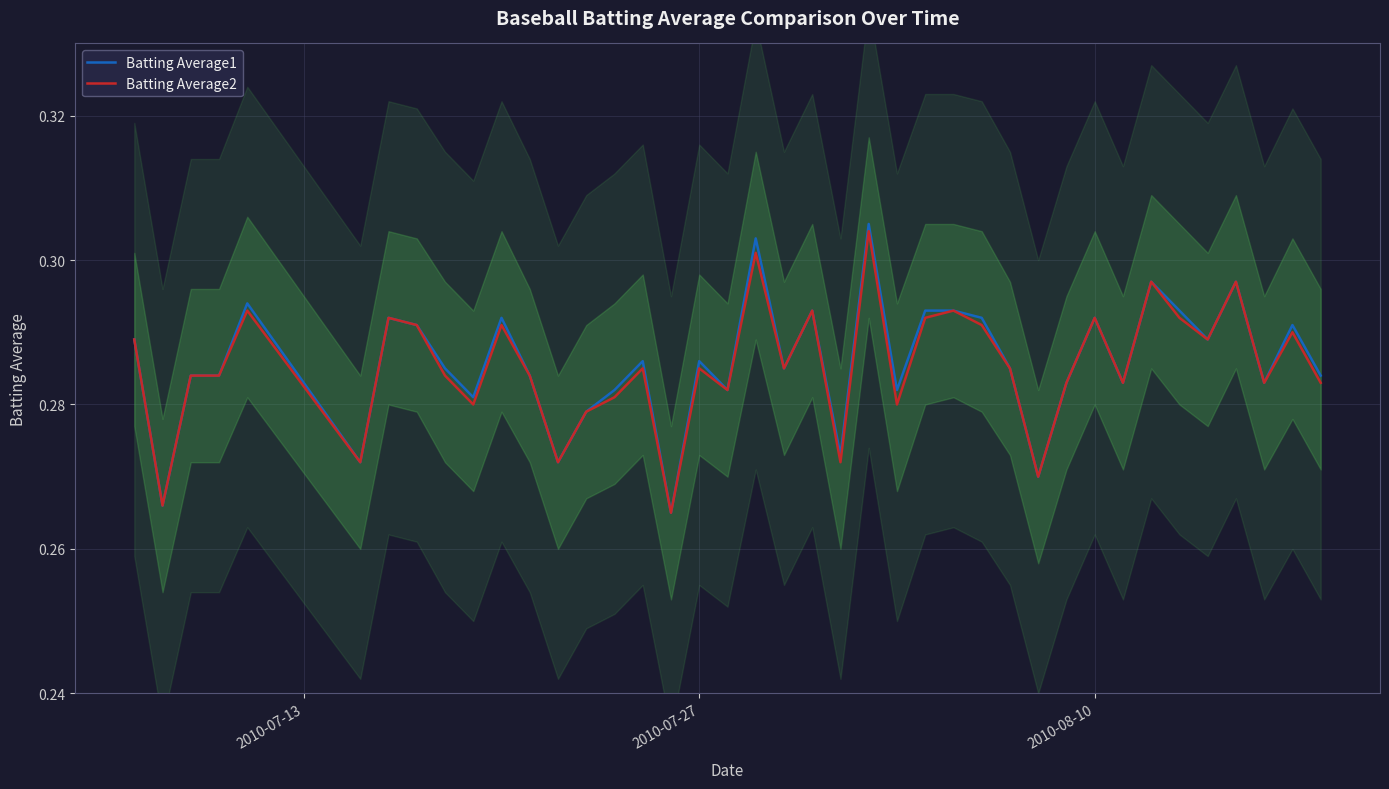

The Batting Average1 series shows 0.5 at 21. True or false?

False